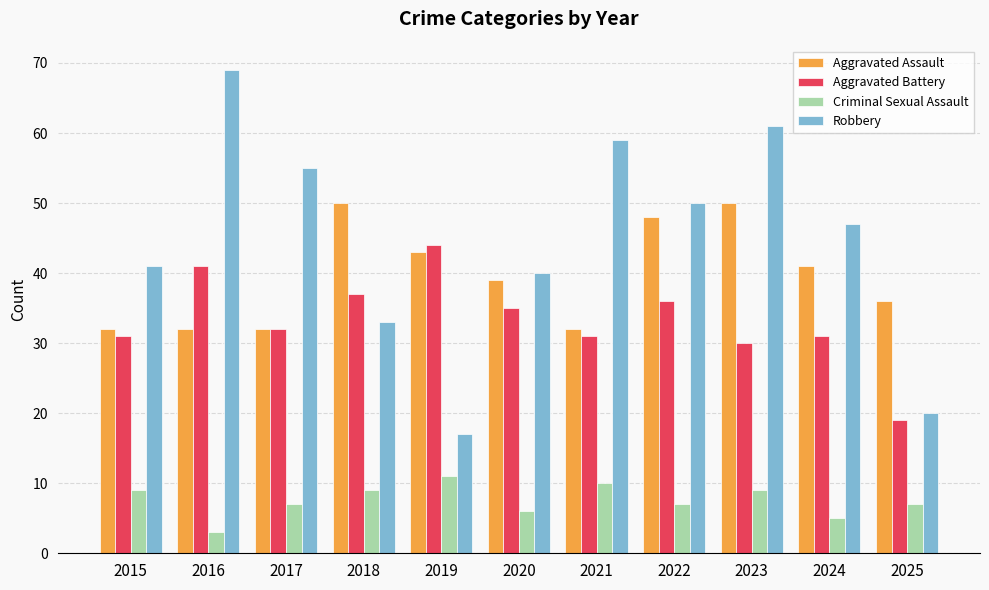

Rank the categories by Robbery value from highest to lowest.

2016, 2023, 2021, 2017, 2022, 2024, 2015, 2020, 2018, 2025, 2019